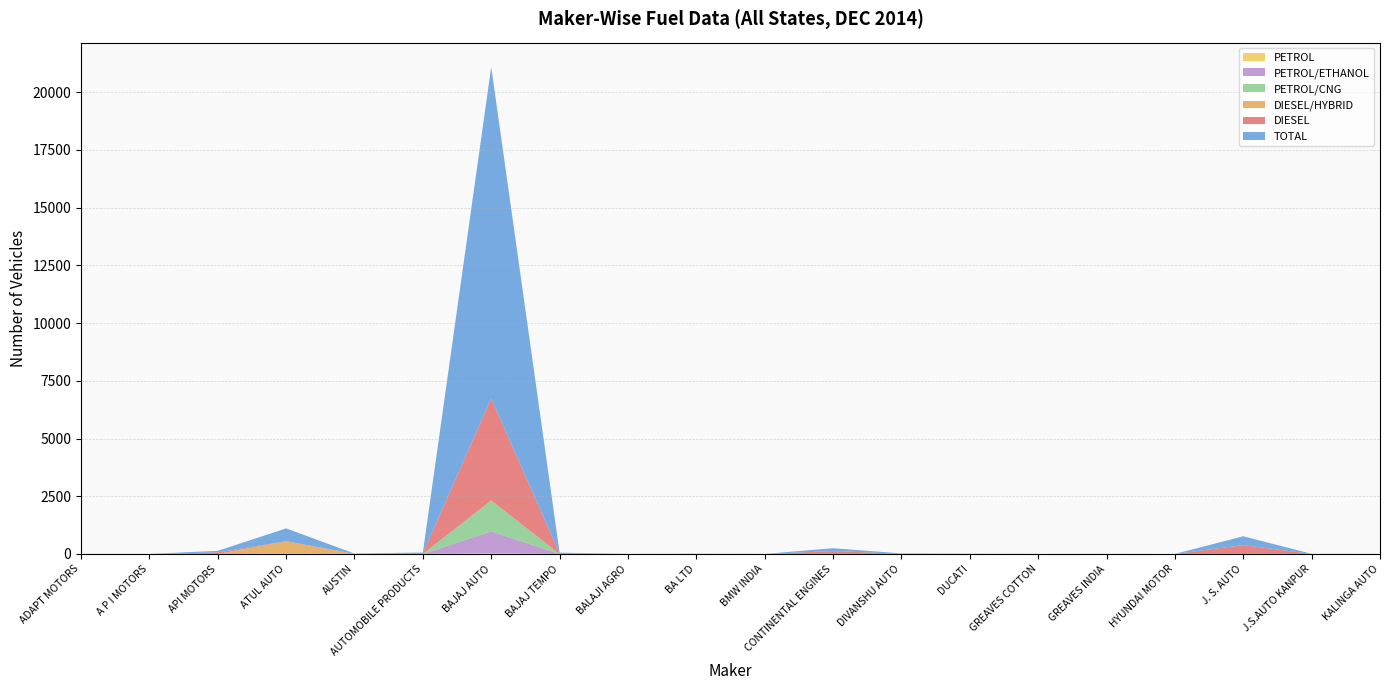

Reading left to right, list all the values displayed in this chart.

DIESEL: ADAPT MOTORS=1	A P I MOTORS=1	API MOTORS=67	ATUL AUTO=1	AUSTIN=8	AUTOMOBILE PRODUCTS=31	BAJAJ AUTO=4422	BAJAJ TEMPO=28	BALAJI AGRO=0	BA LTD=4	BMW INDIA=0	CONTINENTAL ENGINES=123	DIVANSHU AUTO=11	DUCATI=4	GREAVES COTTON=0	GREAVES INDIA=1	HYUNDAI MOTOR=0	J. S. AUTO=380	J.S.AUTO KANPUR=2	KALINGA AUTO=1
DIESEL/HYBRID: ADAPT MOTORS=0	A P I MOTORS=0	API MOTORS=0	ATUL AUTO=535	AUSTIN=0	AUTOMOBILE PRODUCTS=0	BAJAJ AUTO=0	BAJAJ TEMPO=0	BALAJI AGRO=0	BA LTD=0	BMW INDIA=0	CONTINENTAL ENGINES=0	DIVANSHU AUTO=0	DUCATI=0	GREAVES COTTON=0	GREAVES INDIA=0	HYUNDAI MOTOR=0	J. S. AUTO=0	J.S.AUTO KANPUR=0	KALINGA AUTO=0
TOTAL: ADAPT MOTORS=1	A P I MOTORS=1	API MOTORS=67	ATUL AUTO=554	AUSTIN=8	AUTOMOBILE PRODUCTS=31	BAJAJ AUTO=14356	BAJAJ TEMPO=28	BALAJI AGRO=1	BA LTD=5	BMW INDIA=1	CONTINENTAL ENGINES=124	DIVANSHU AUTO=11	DUCATI=5	GREAVES COTTON=1	GREAVES INDIA=1	HYUNDAI MOTOR=1	J. S. AUTO=383	J.S.AUTO KANPUR=2	KALINGA AUTO=1
PETROL/CNG: ADAPT MOTORS=0	A P I MOTORS=0	API MOTORS=0	ATUL AUTO=5	AUSTIN=0	AUTOMOBILE PRODUCTS=0	BAJAJ AUTO=1335	BAJAJ TEMPO=0	BALAJI AGRO=0	BA LTD=0	BMW INDIA=0	CONTINENTAL ENGINES=0	DIVANSHU AUTO=0	DUCATI=0	GREAVES COTTON=0	GREAVES INDIA=0	HYUNDAI MOTOR=0	J. S. AUTO=0	J.S.AUTO KANPUR=0	KALINGA AUTO=0
PETROL/ETHANOL: ADAPT MOTORS=0	A P I MOTORS=0	API MOTORS=0	ATUL AUTO=6	AUSTIN=0	AUTOMOBILE PRODUCTS=0	BAJAJ AUTO=950	BAJAJ TEMPO=0	BALAJI AGRO=0	BA LTD=0	BMW INDIA=0	CONTINENTAL ENGINES=0	DIVANSHU AUTO=0	DUCATI=0	GREAVES COTTON=0	GREAVES INDIA=0	HYUNDAI MOTOR=0	J. S. AUTO=0	J.S.AUTO KANPUR=0	KALINGA AUTO=0
PETROL: ADAPT MOTORS=0	A P I MOTORS=0	API MOTORS=0	ATUL AUTO=6	AUSTIN=0	AUTOMOBILE PRODUCTS=0	BAJAJ AUTO=32	BAJAJ TEMPO=0	BALAJI AGRO=1	BA LTD=1	BMW INDIA=0	CONTINENTAL ENGINES=1	DIVANSHU AUTO=0	DUCATI=0	GREAVES COTTON=1	GREAVES INDIA=0	HYUNDAI MOTOR=0	J. S. AUTO=3	J.S.AUTO KANPUR=0	KALINGA AUTO=0